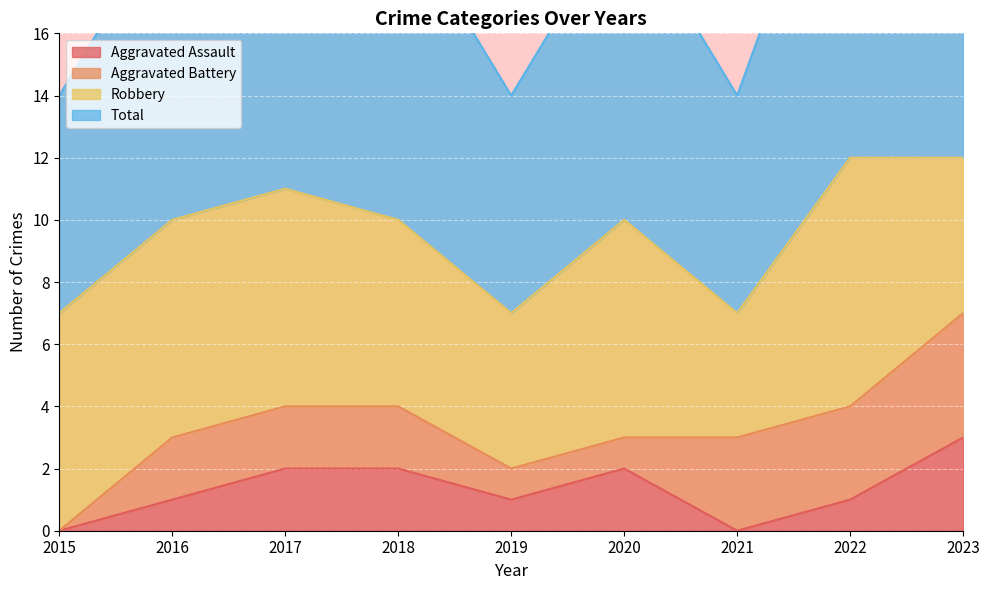

What is the sum of the Aggravated Assault values at 2018 and 2021?

2